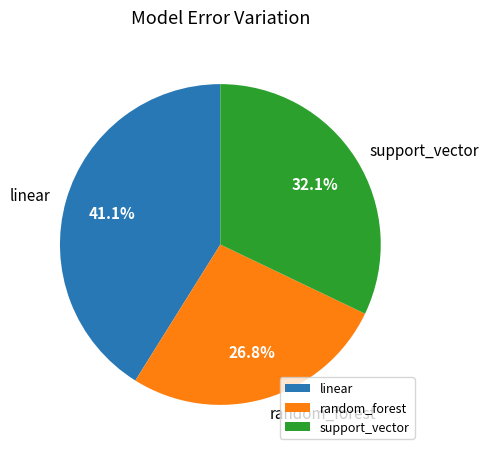

Is linear the majority of the pie?

No